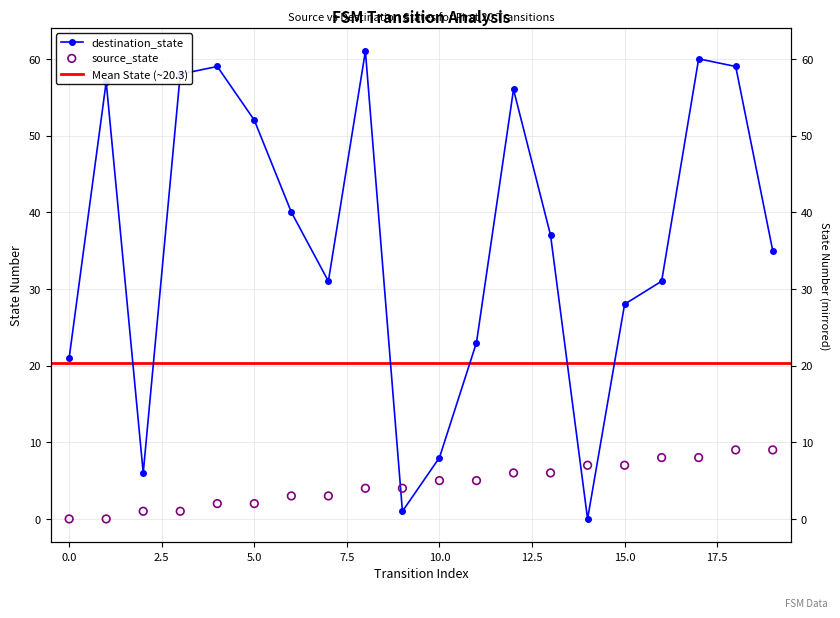

Which series has the largest total across all categories?

destination_state